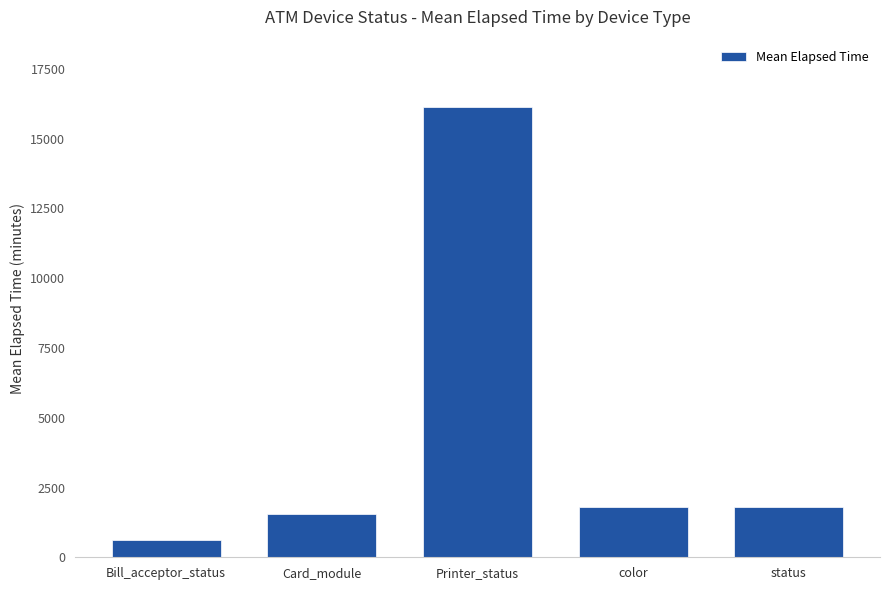

Reading left to right, list all the values displayed in this chart.

Bill_acceptor_status=618	Card_module=1563	Printer_status=16130	color=1809	status=1809